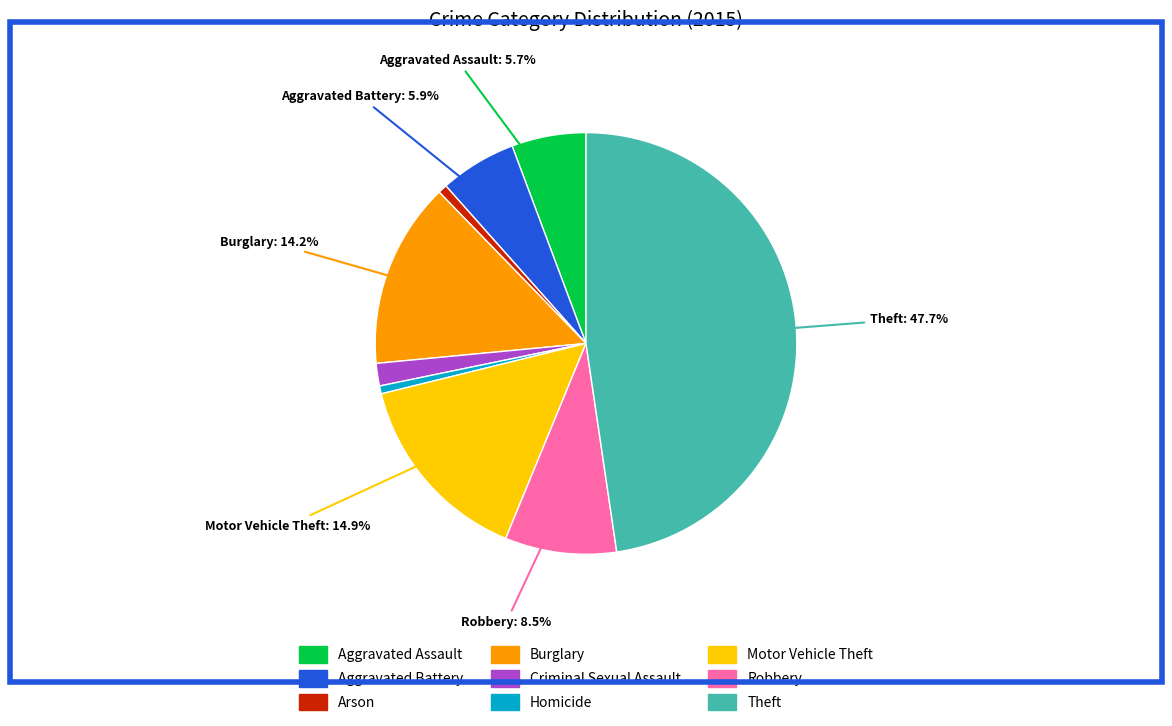

True or false: Aggravated Battery accounts for 1% of the total.

False